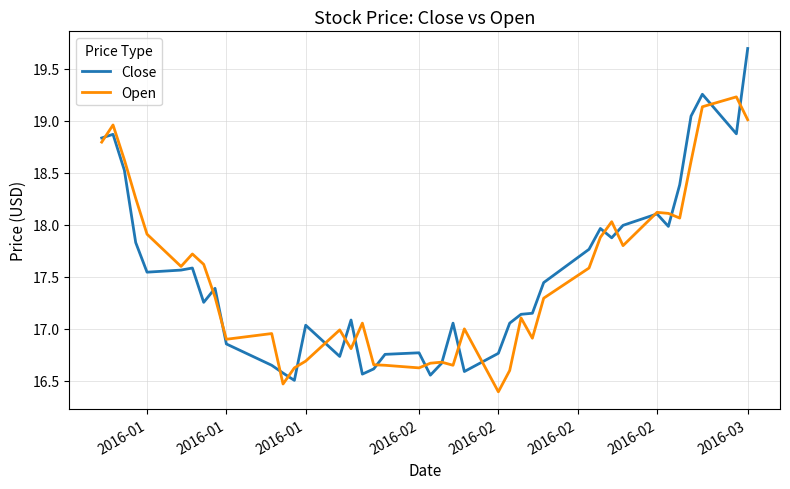

Which series has the widest spread of values?

Close